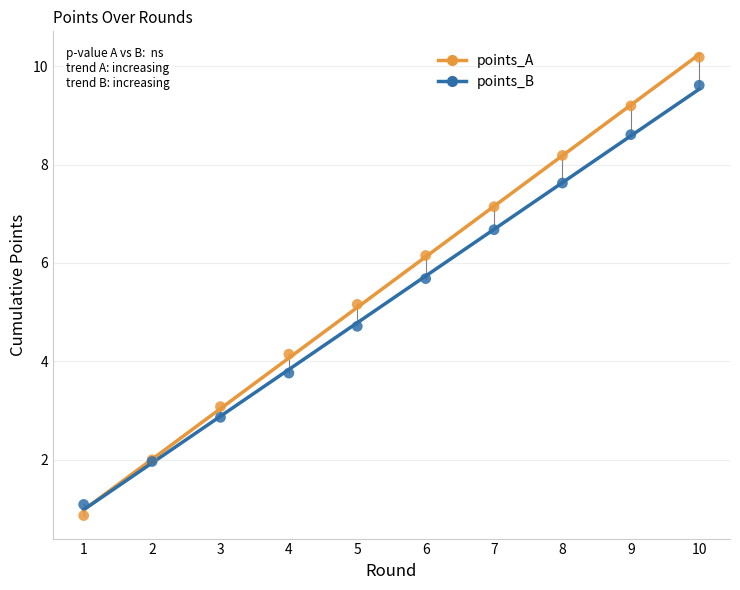

Which series reaches the minimum Y coordinate?

points_A